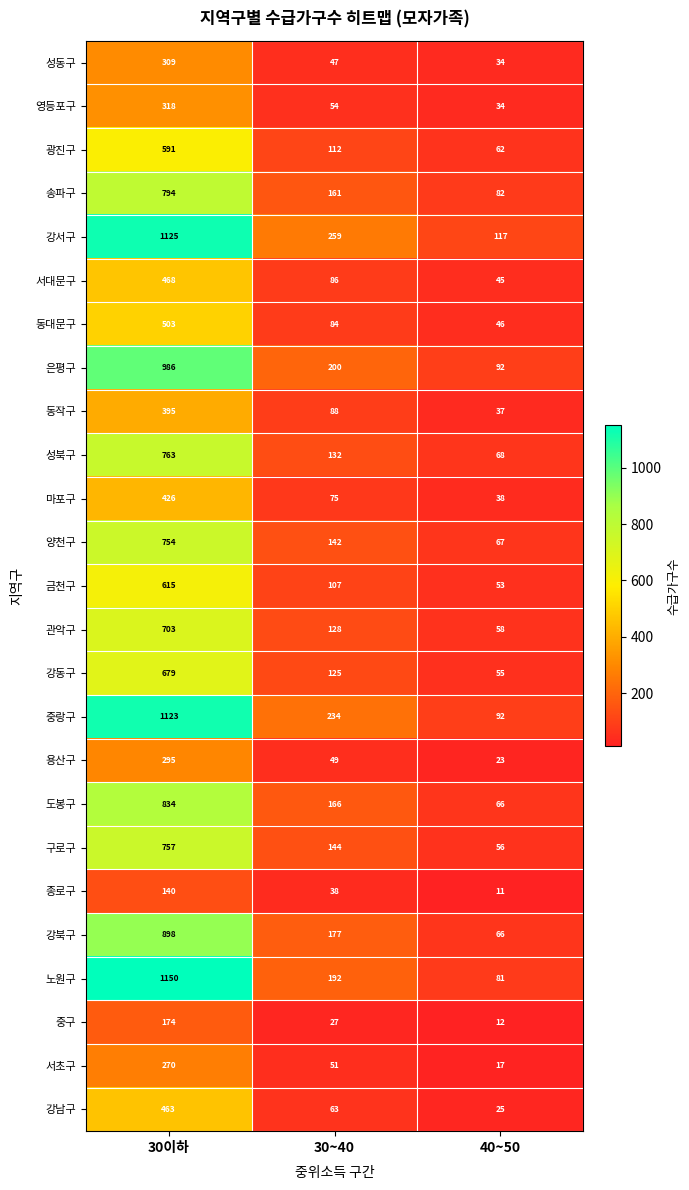

What is the smallest value displayed?

11